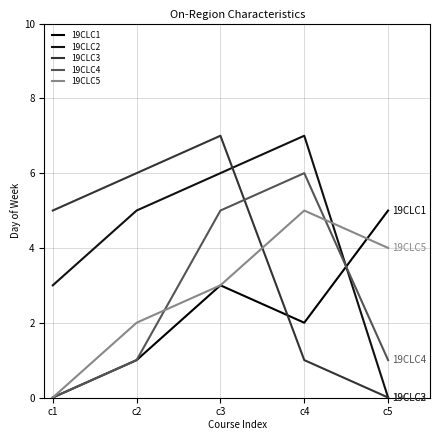

Reading right to left, list all the values displayed in this chart.

19CLC1: c5=5	c4=2	c3=3	c2=1	c1=0
19CLC2: c5=0	c4=7	c3=6	c2=5	c1=3
19CLC3: c5=0	c4=1	c3=7	c2=6	c1=5
19CLC4: c5=1	c4=6	c3=5	c2=1	c1=0
19CLC5: c5=4	c4=5	c3=3	c2=2	c1=0